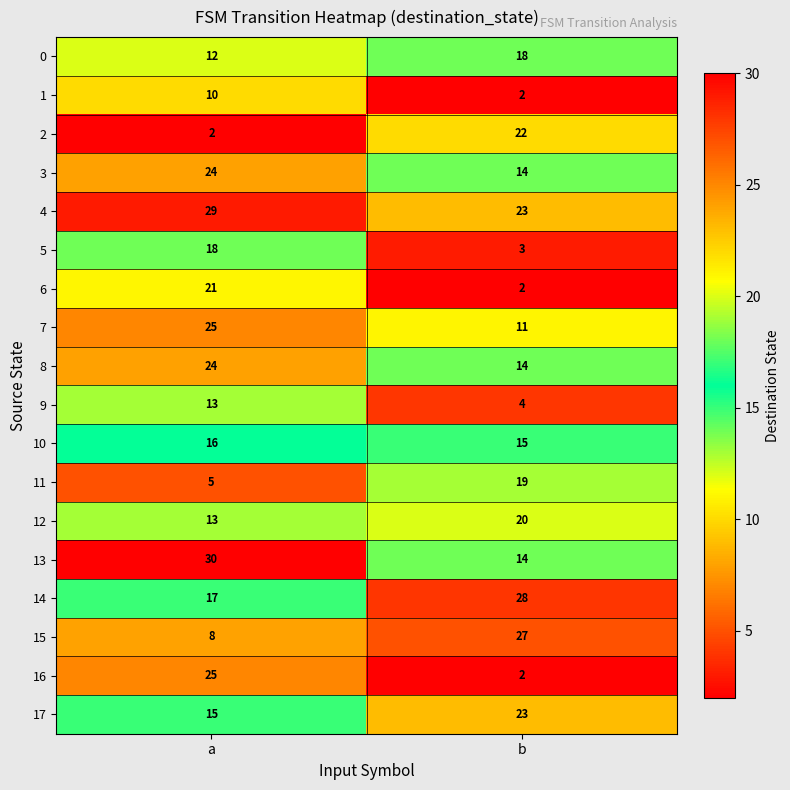

What is the difference between the 6 values at a and b?

19